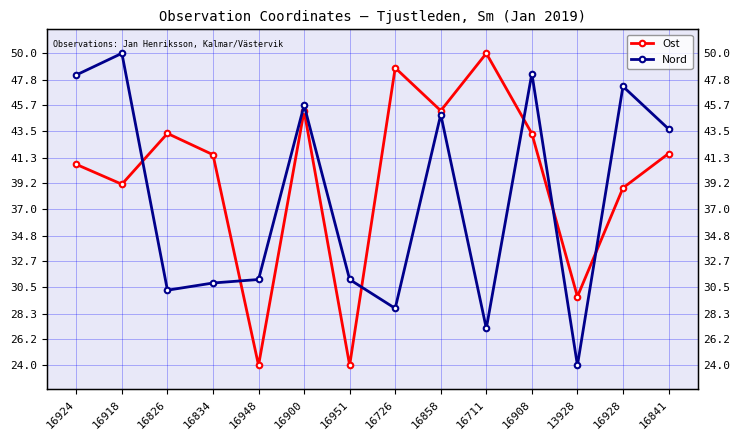

Which series has the widest spread of values?

Ost